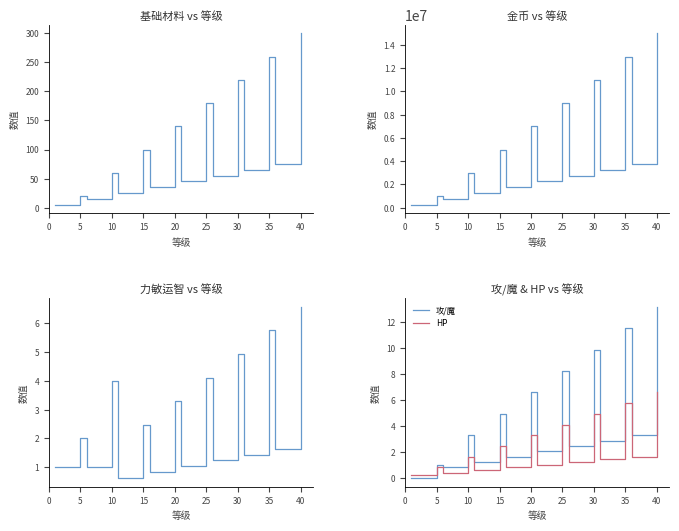

True or false: 基础材料 and 金币 intersect in this chart.

False